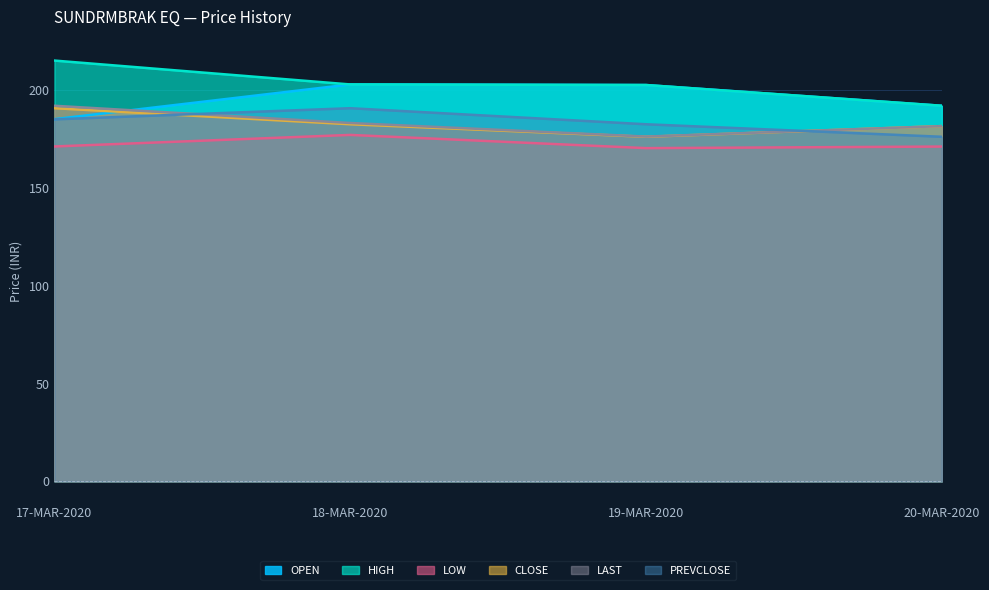

At how many categories does at least one series exceed 174?

4